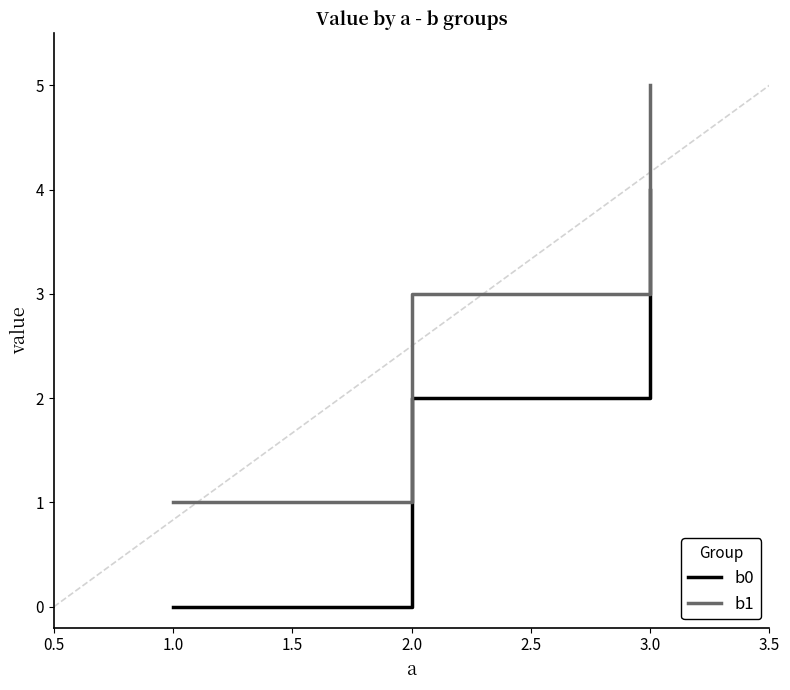

What is the difference between the maximum and second lowest values in the b1 series?

2